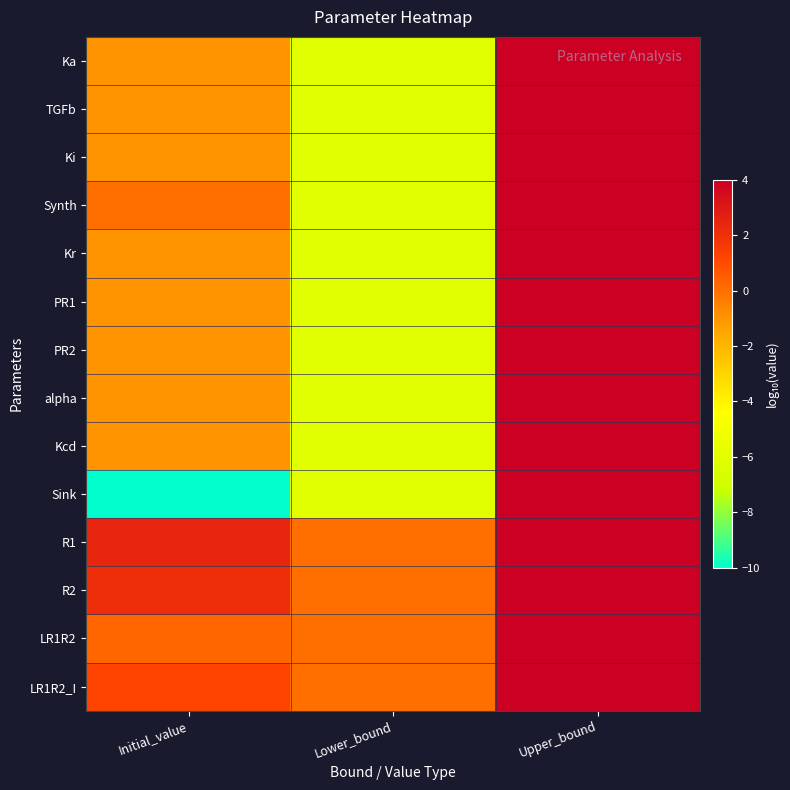

At which category is the sum across all series the highest?

Upper_bound